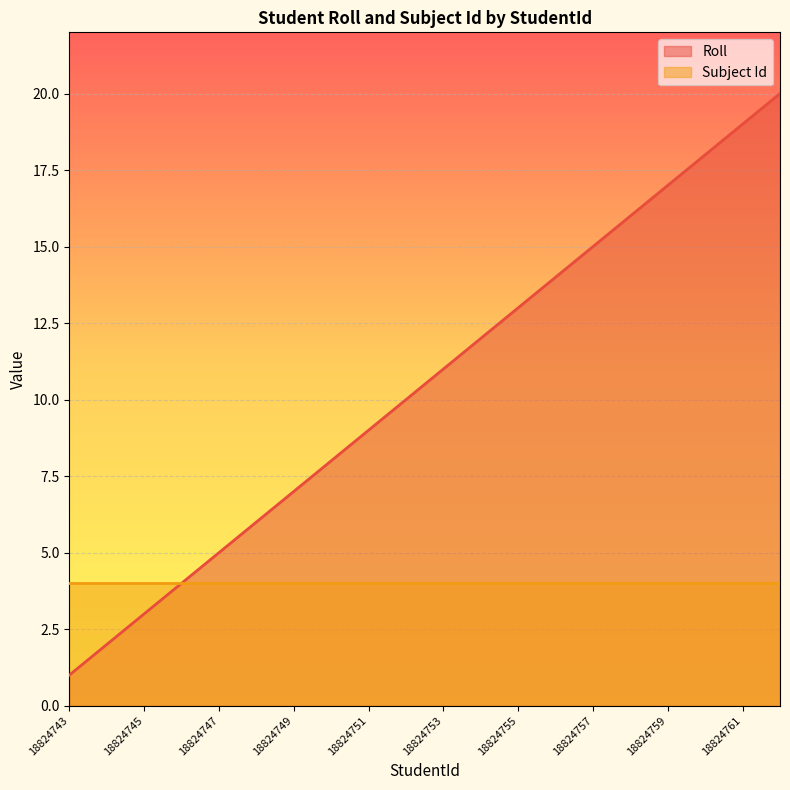

Is it true that the value at 18824754 is 12?

True